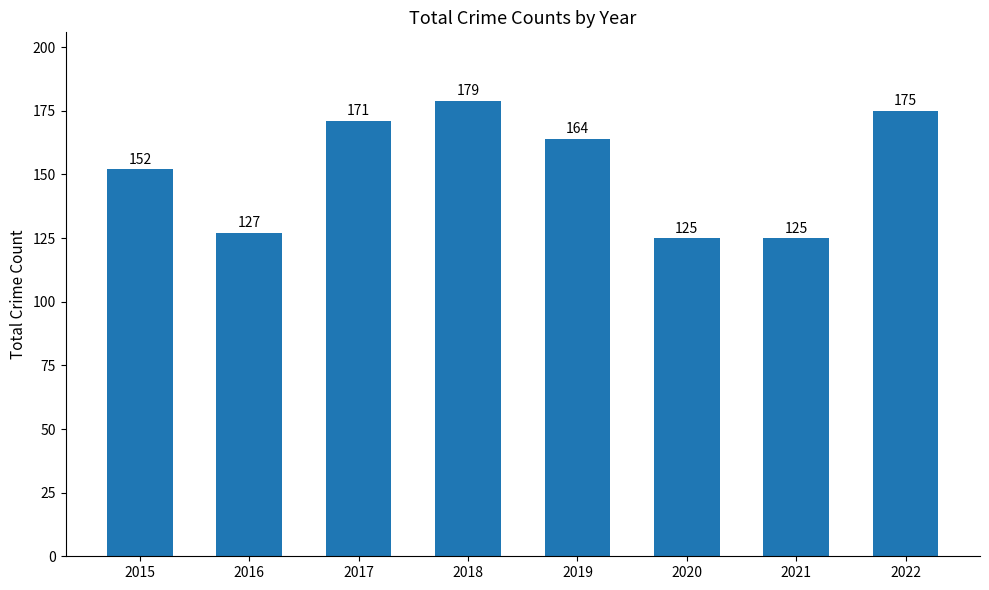

What is the minimum value shown in the chart?

125